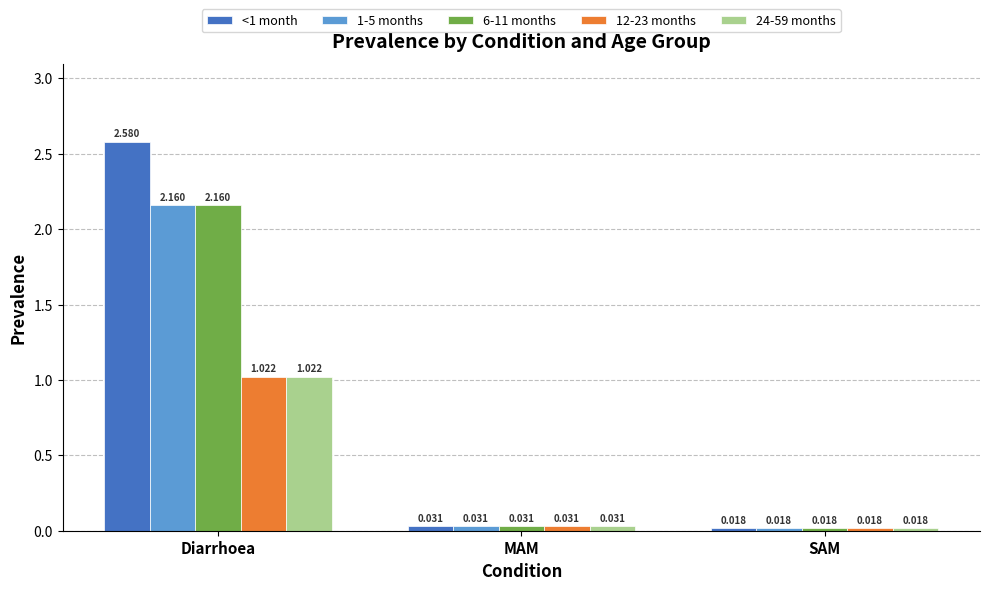

What is the total value across all series at MAM?

0.2